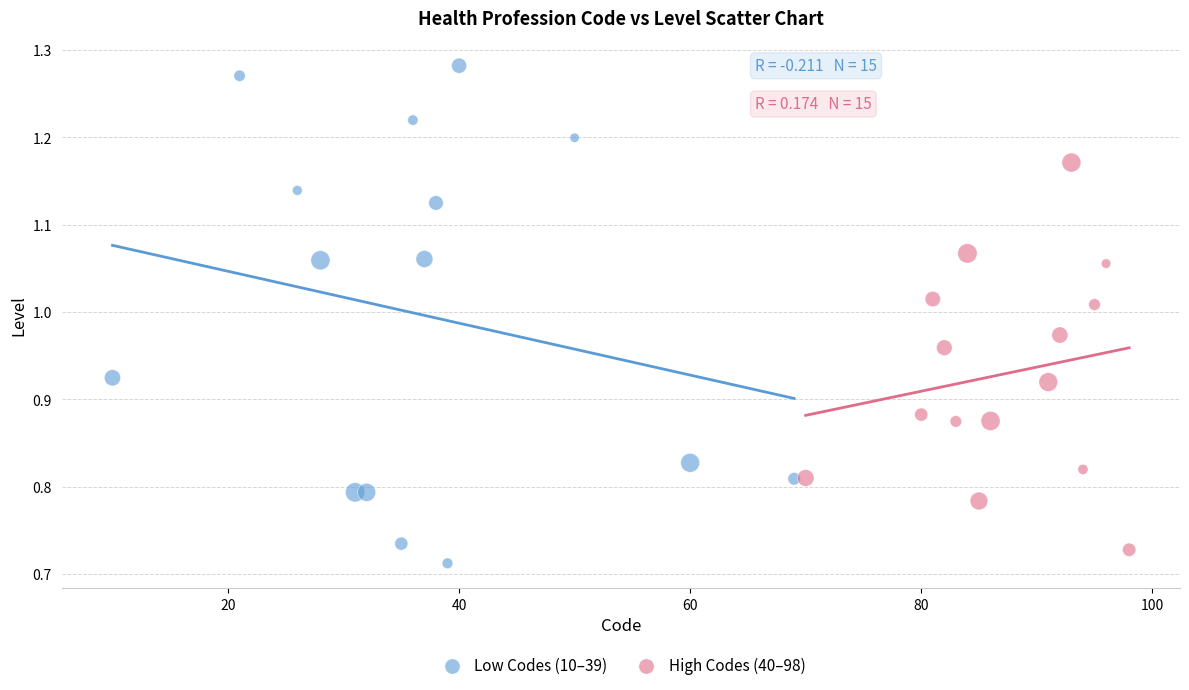

Which series reaches the maximum Y coordinate?

Low Codes (10–39)